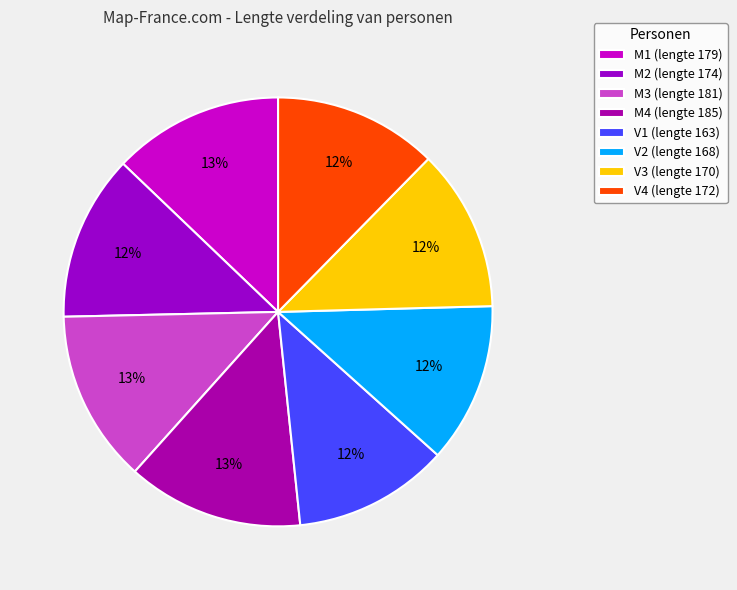

How many slices are in this pie chart?

8